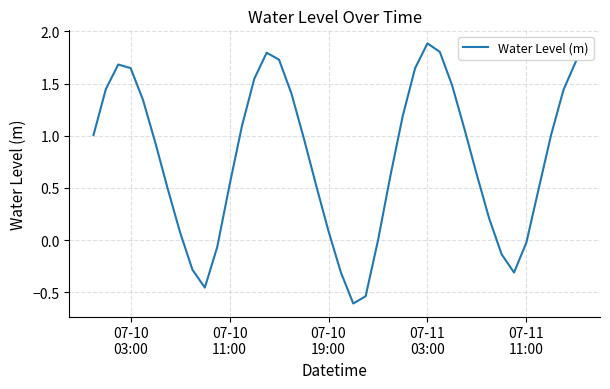

What is the smallest value displayed?

-0.6